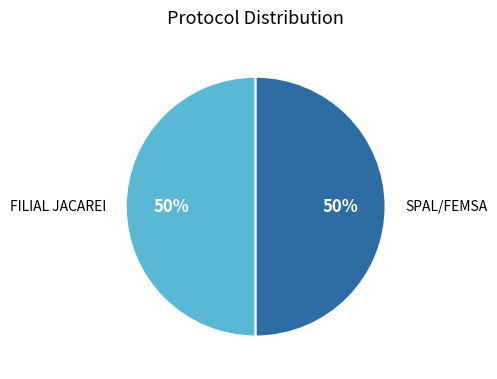

To the nearest percent, what is the average slice percentage?

50%